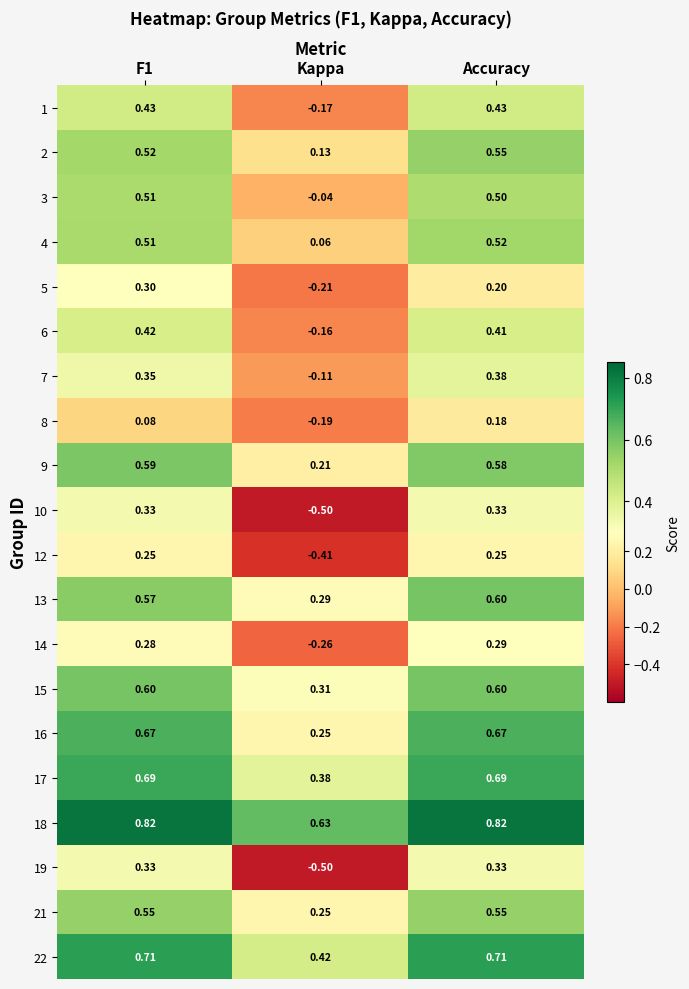

At which category is the sum across all series the highest?

Accuracy